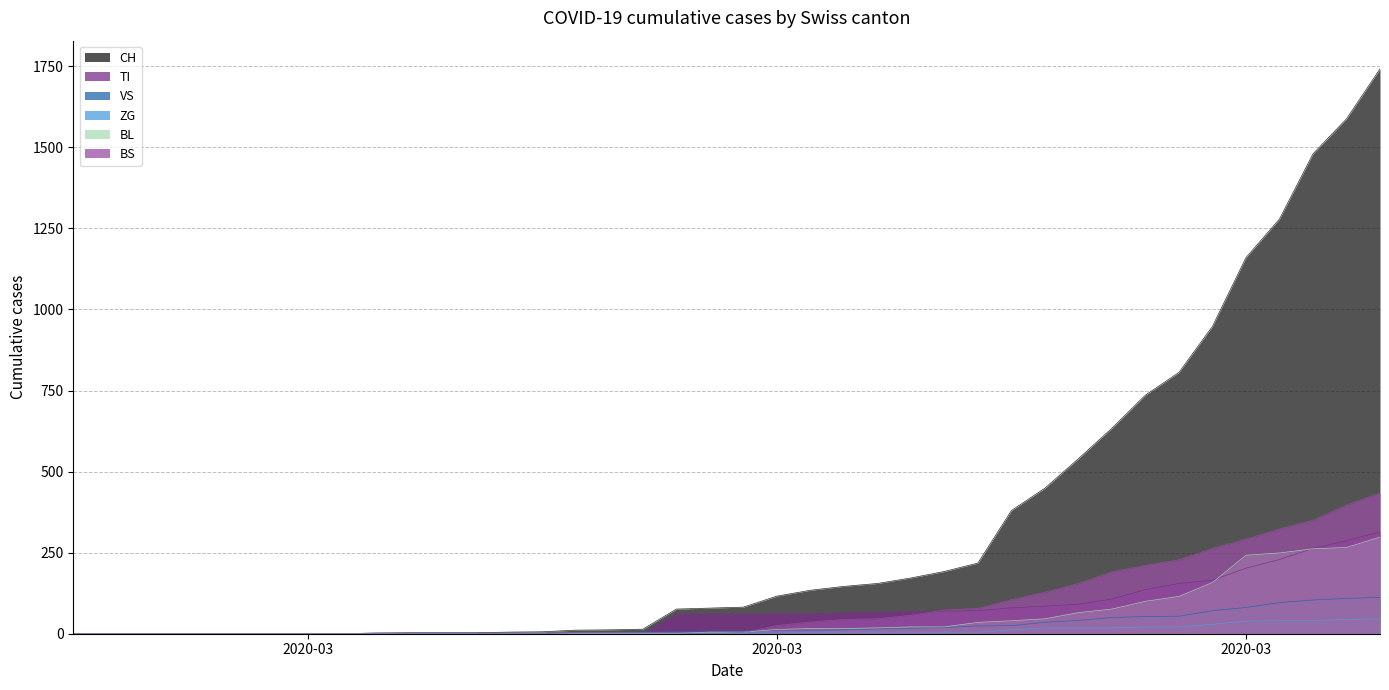

Which series ends up on top after the final intersection of BS and VS?

BS